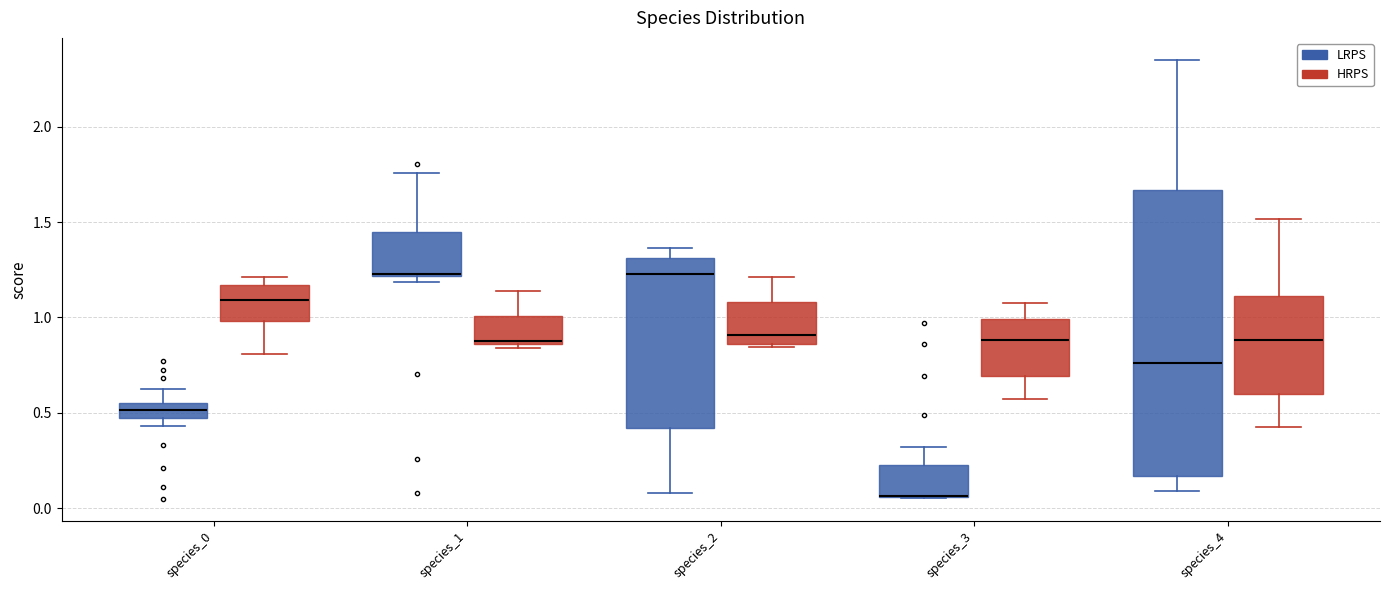

Reading left to right, transcribe this box plot: for each box, give where its median line is, the range the box spans, and where its two whiskers end, as read against the y-axis. The values are not printed on the chart, so give them approximately, as read against the axis.

species_0 (LRPS): median 0.50, box 0.45 to 0.55, whiskers 0.45 (below the box's lower edge) to 0.65
species_0 (HRPS): median 1.10, box 1.00 to 1.15, whiskers 0.80 to 1.20
species_1 (LRPS): median 1.25, box 1.20 to 1.45, whiskers 1.20 (just below the box's lower edge) to 1.75
species_1 (HRPS): median 0.85 (just above the box's lower edge), box 0.85 to 1.00, whiskers 0.85 (just below the box's lower edge) to 1.15
species_2 (LRPS): median 1.25, box 0.40 to 1.30, whiskers 0.10 to 1.35
species_2 (HRPS): median 0.90, box 0.85 to 1.10, whiskers 0.85 (just below the box's lower edge) to 1.20
species_3 (LRPS): median 0.05 (drawn on the box's lower edge), box 0.05 to 0.25, whiskers 0.05 to 0.30
species_3 (HRPS): median 0.90, box 0.70 to 1.00, whiskers 0.55 to 1.10
species_4 (LRPS): median 0.75, box 0.15 to 1.65, whiskers 0.10 to 2.35
species_4 (HRPS): median 0.90, box 0.60 to 1.10, whiskers 0.45 to 1.50